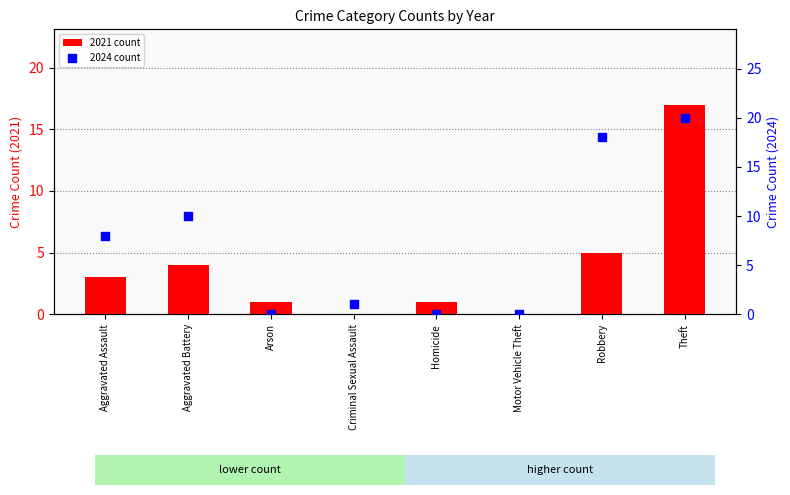

At which category is the sum across all series the highest?

Theft